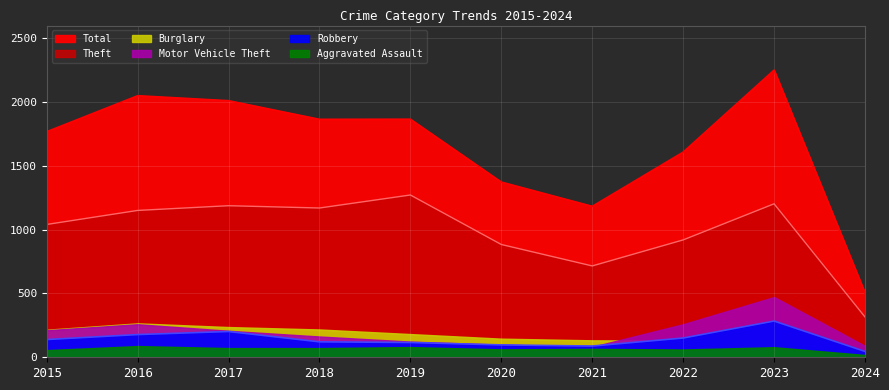

Where is Theft nearest to the value 794?

2021